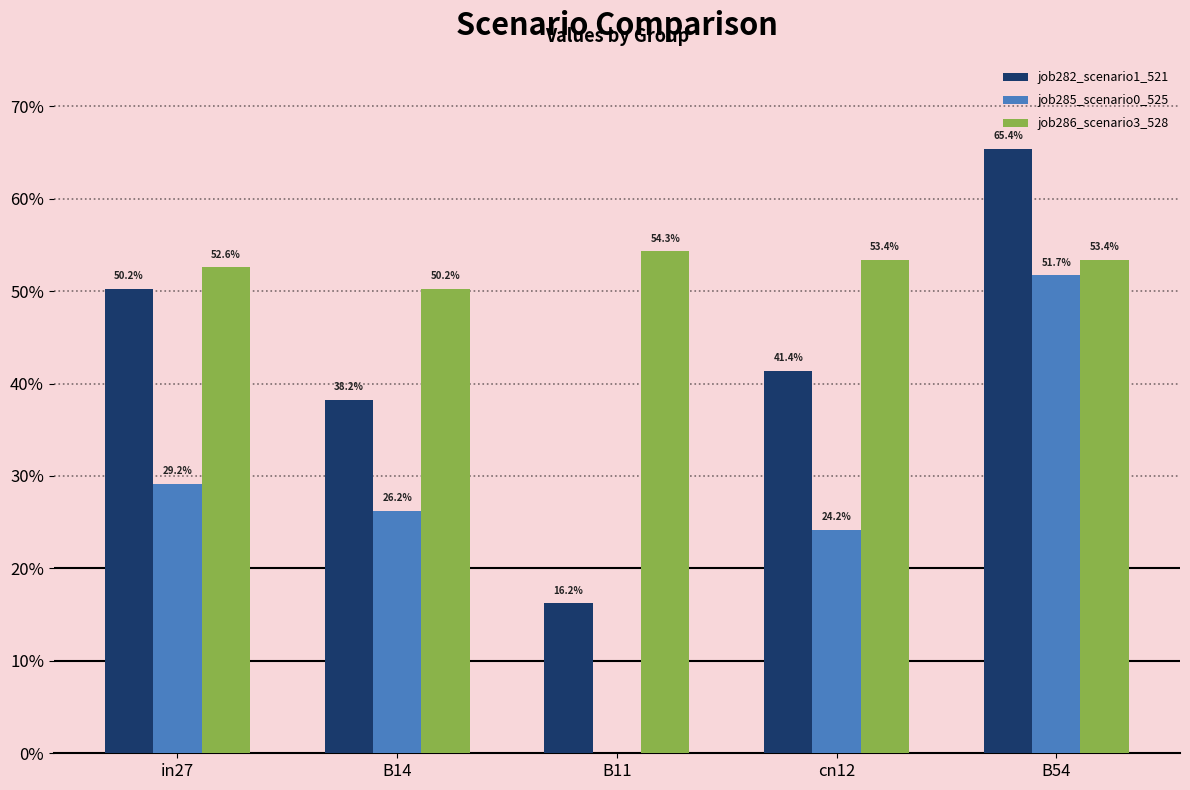

Are the bars horizontal?

No